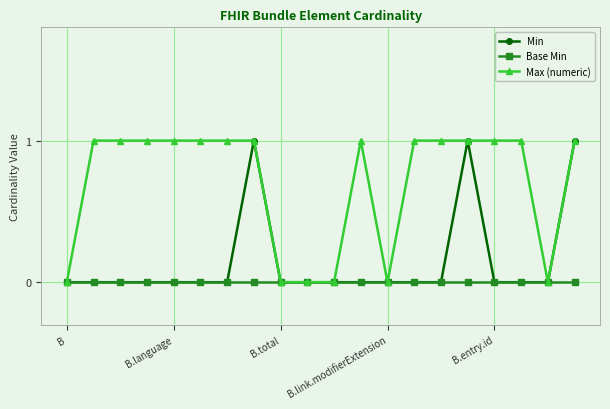

Rank the series by their average value, from highest to lowest.

Max (numeric), Min, Base Min